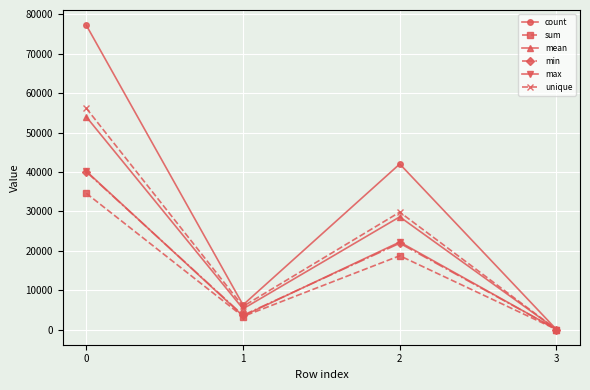

What are all the series names shown in the legend?

count, sum, mean, min, max, unique